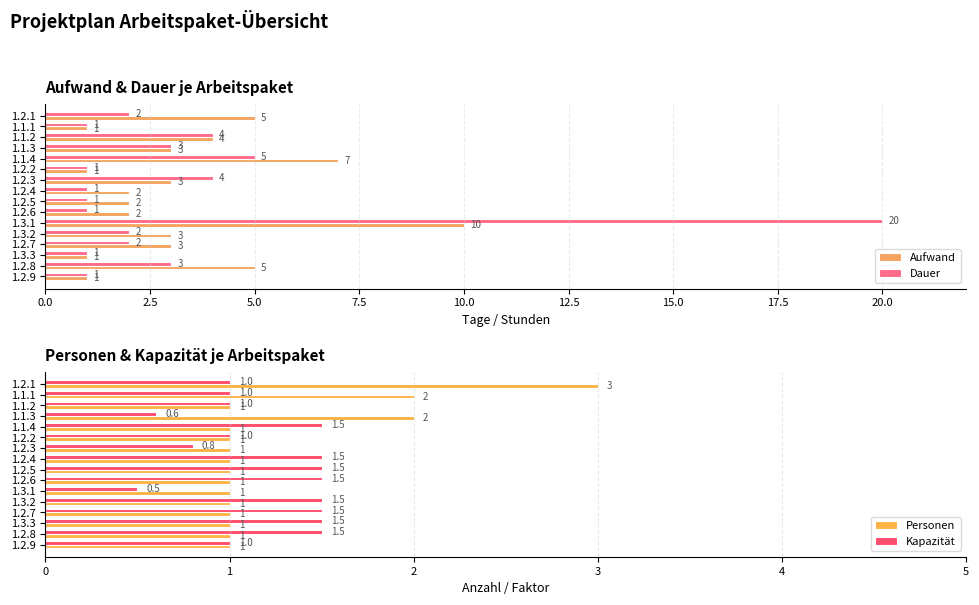

What is the difference between the second highest and second lowest values in the Aufwand series?

6